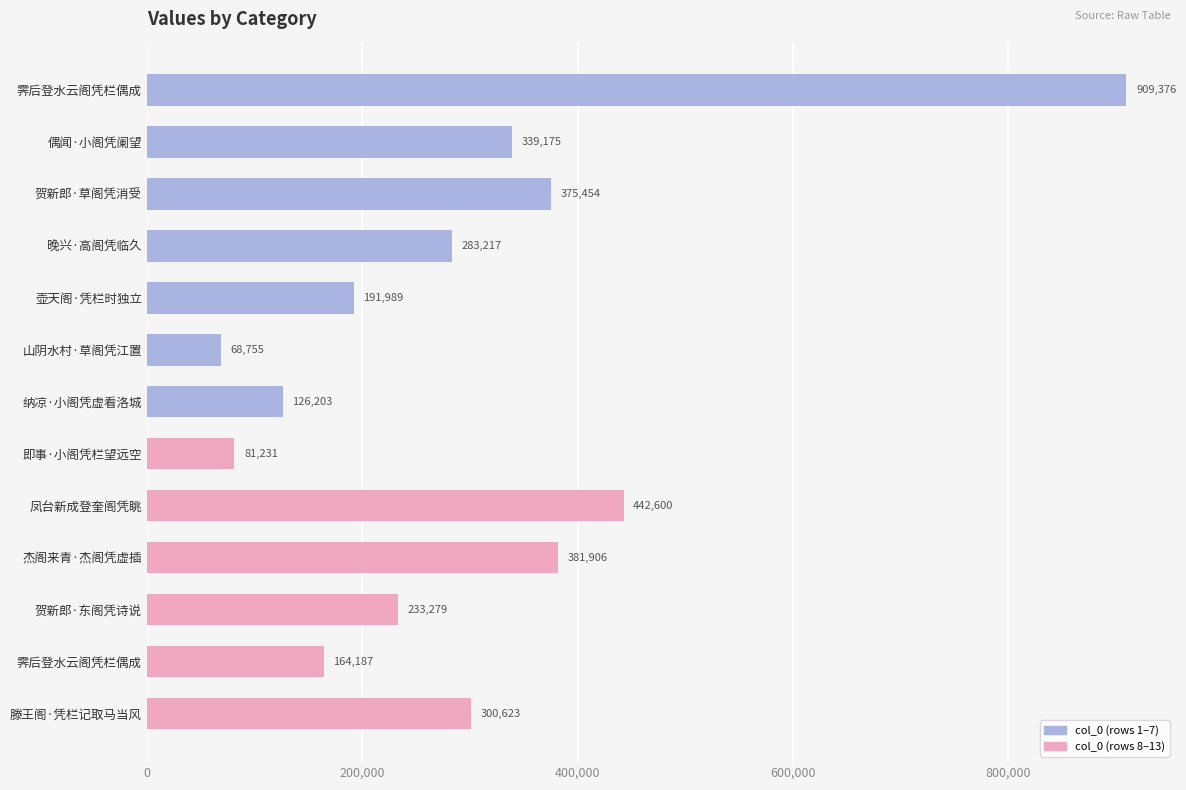

How many values are below 283217?

6